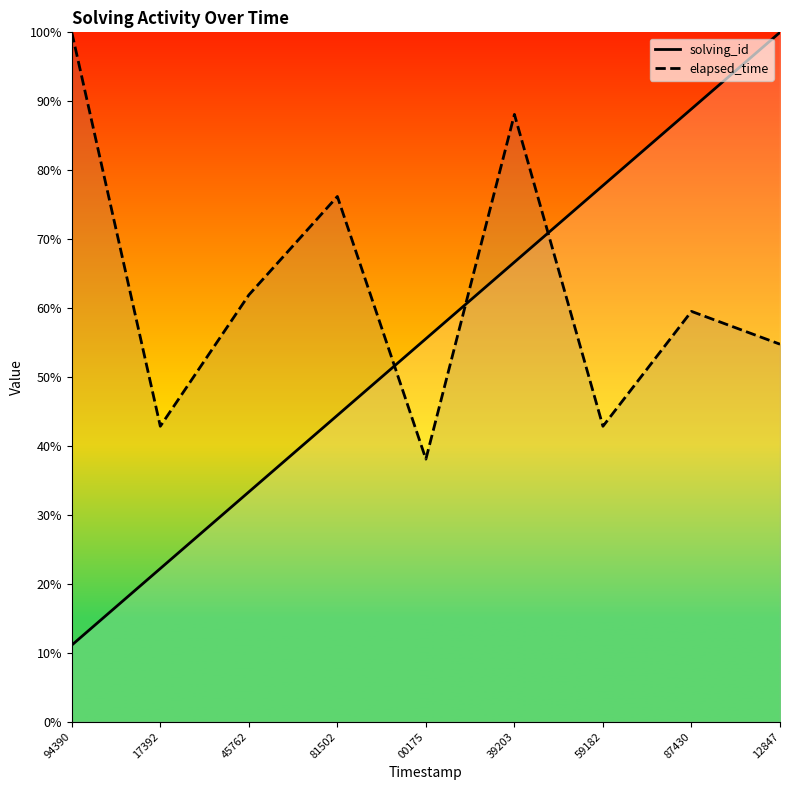

Reading left to right, extract all data points from this chart.

solving_id: 11.1	22.2	33.3	44.4	55.6	66.7	77.8	88.9	100.0
elapsed_time: 100.0	42.9	61.9	76.2	38.1	88.1	42.9	59.5	54.8